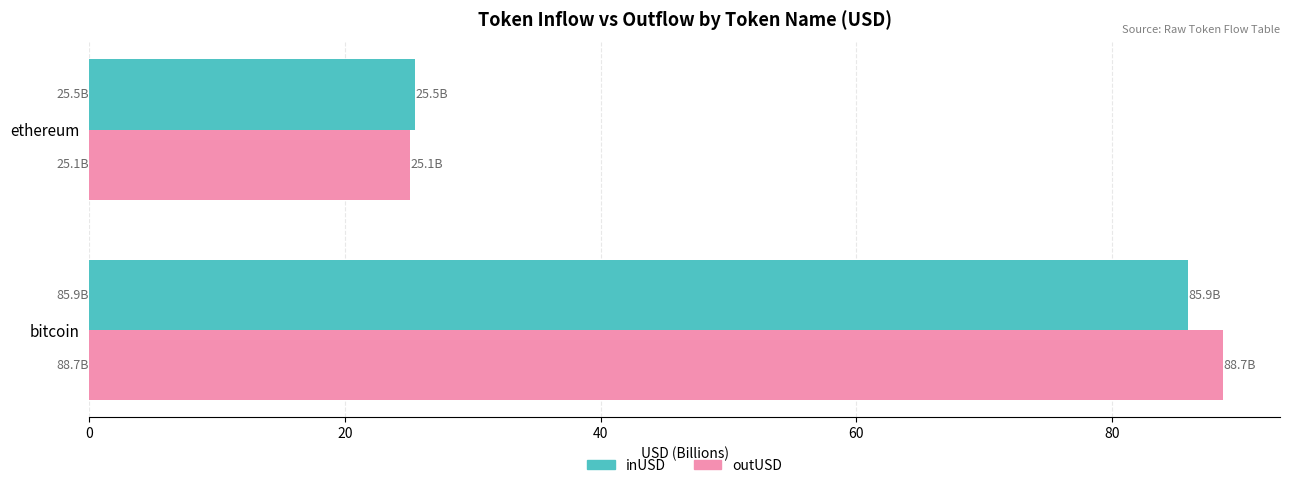

What is the highest value of the inUSD series?

85.9